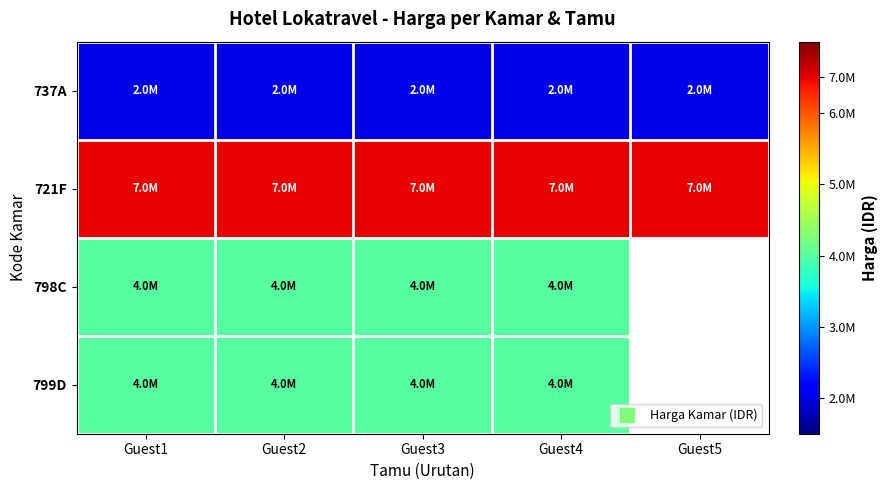

What is the difference between the highest and lowest values at Guest4?

4500000.0